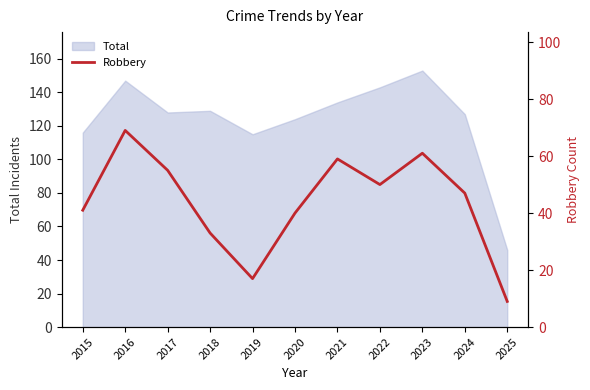

What is the difference between the maximum and second lowest values?

52